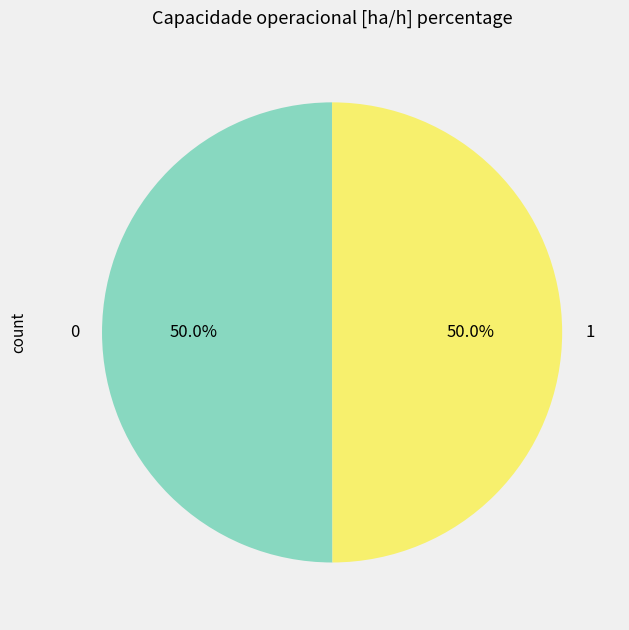

What is the ratio of the value at 0 to the value at 1?

1.0